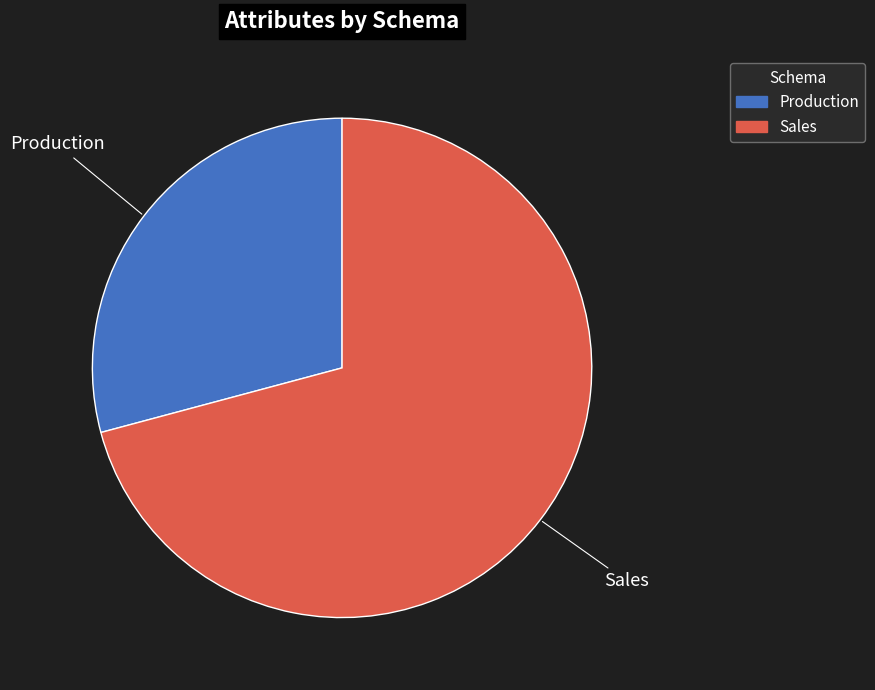

Which has a higher value, Sales or Production?

Sales